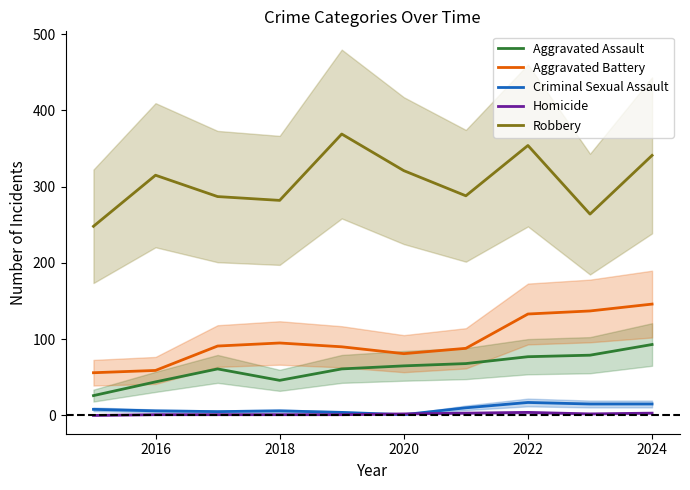

In Aggravated Assault, how many points are lower than both neighbors (excluding endpoints)?

1